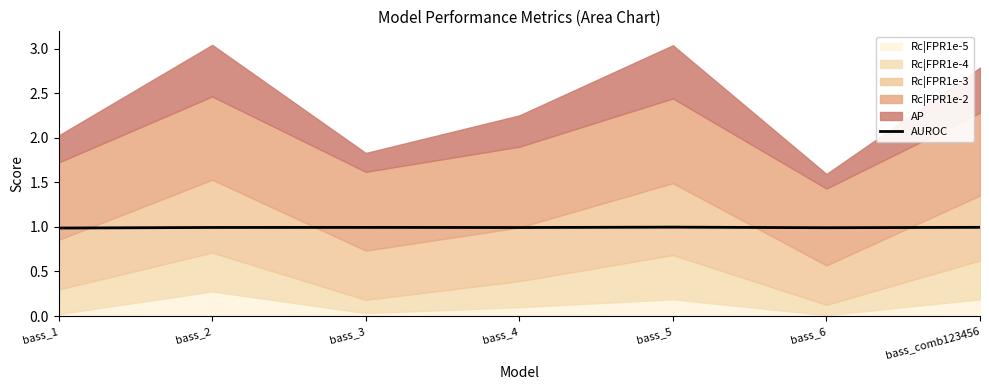

Reading left to right, list all the values displayed in this chart.

bass_1=1.0	bass_2=1.0	bass_3=1.0	bass_4=1.0	bass_5=1.0	bass_6=1.0	bass_comb123456=1.0